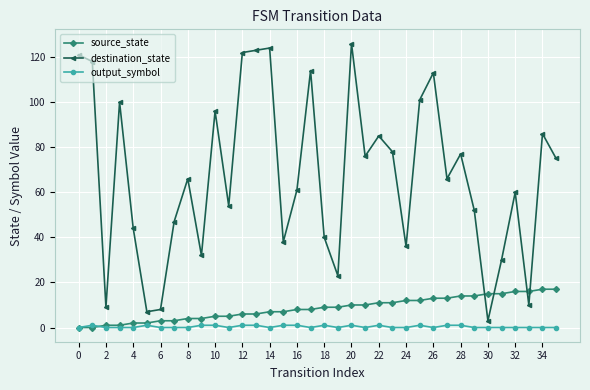

What is the value of the destination_state point at the 24th from the left?

78